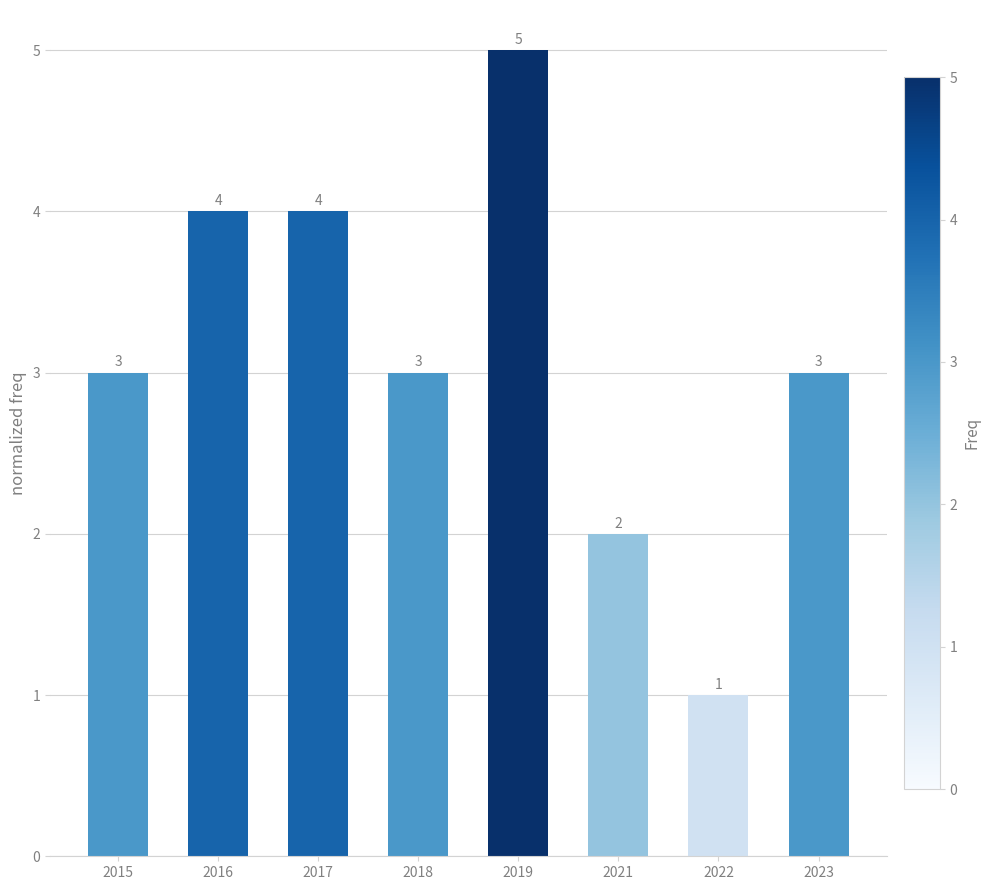

True or false: the data shows 5 at 2018.

False